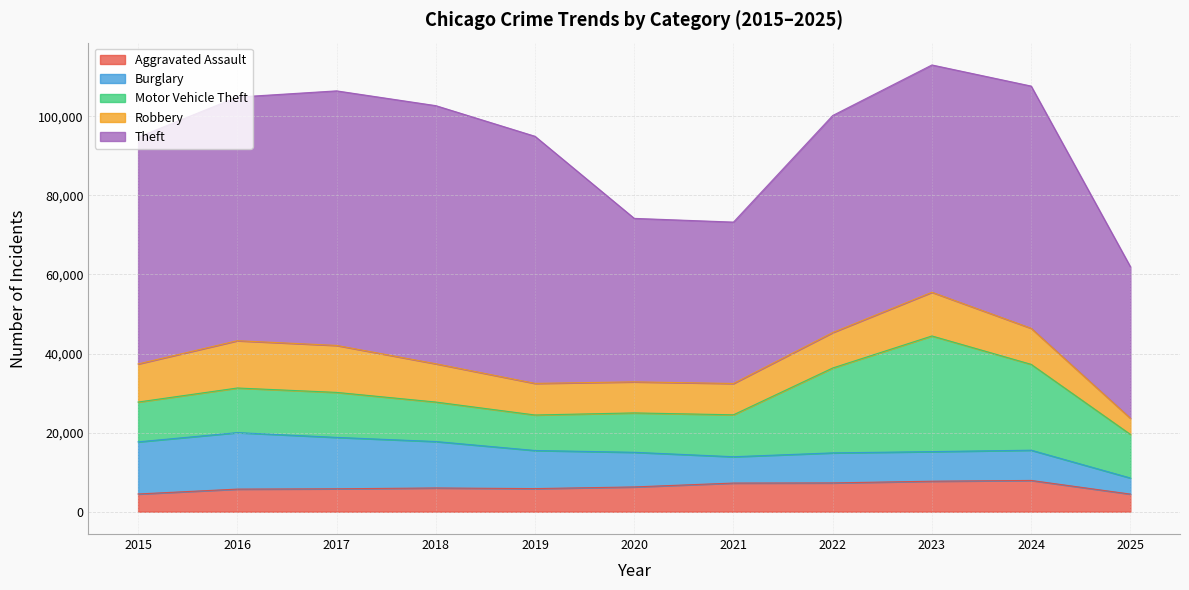

Between 2017 and 2019, which series saw the biggest shift?

Robbery